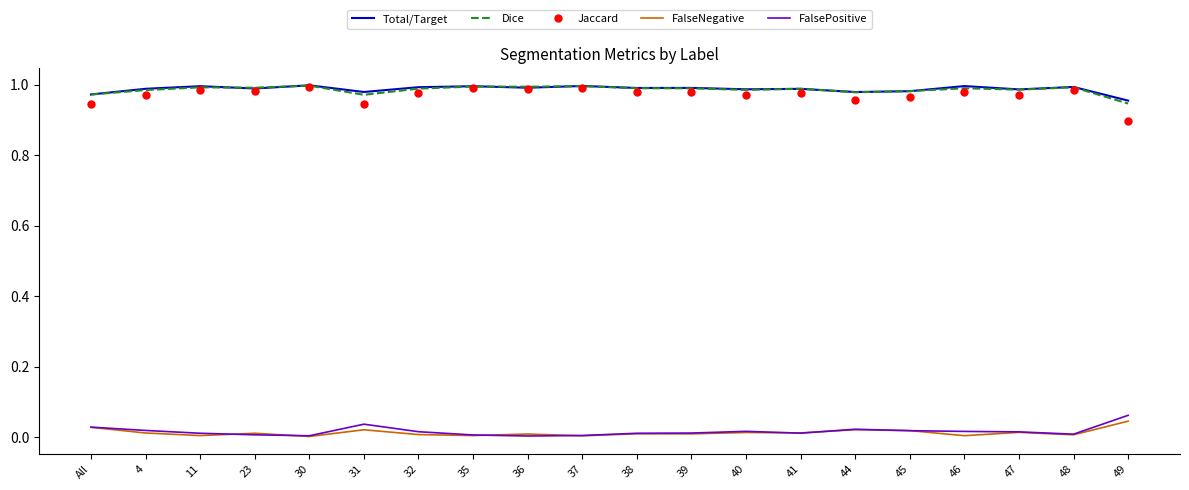

Is the value of FalsePositive at 32 greater than the value of Dice at 30?

No